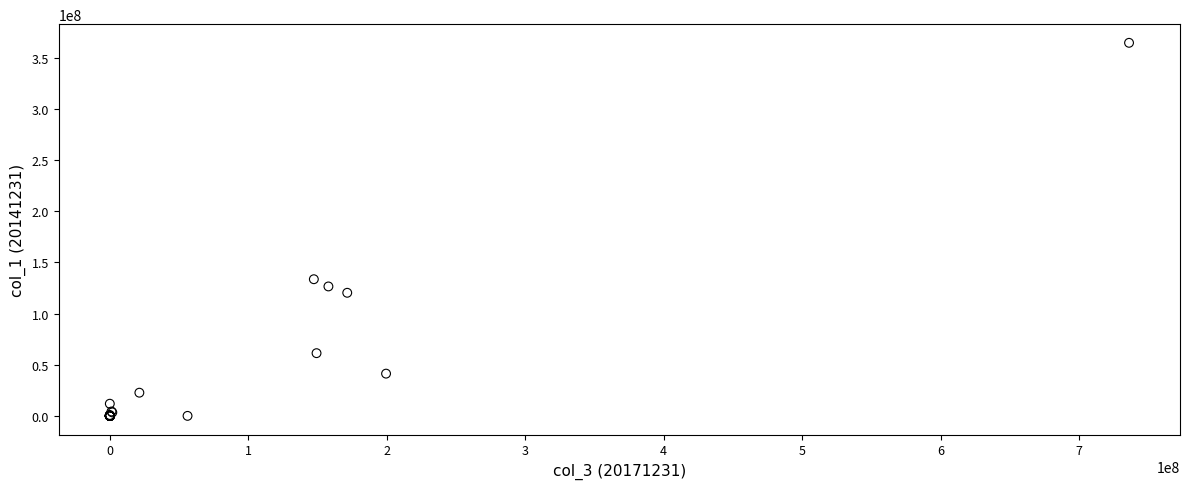

What Y value in the scatter plot is closest to 182367186?

133598850.7